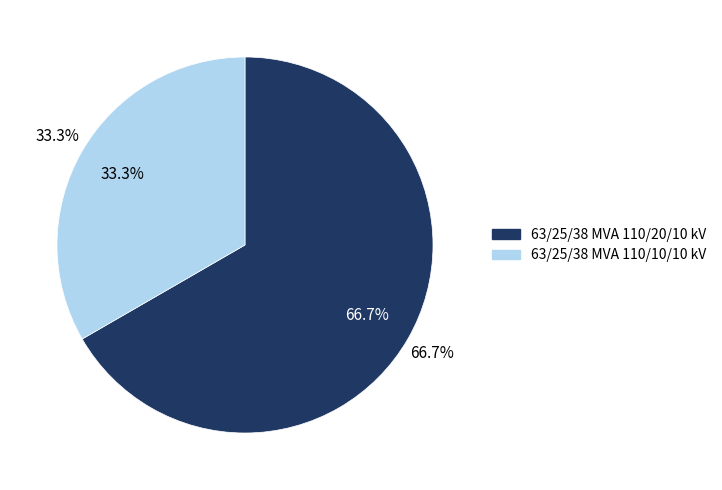

To the nearest percent, what portion does 63/25/38 MVA 110/10/10 kV represent?

33%